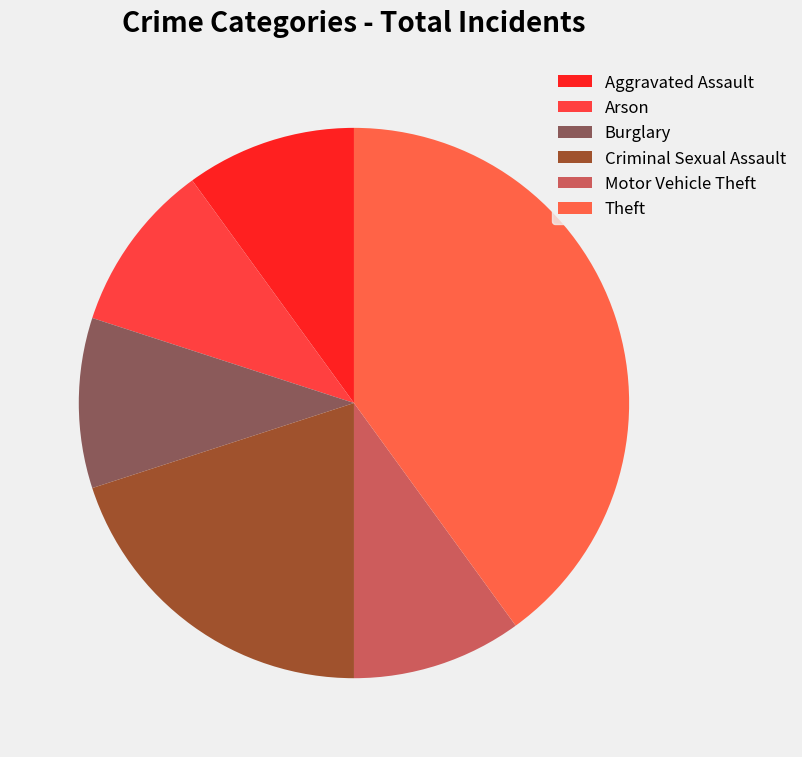

To the nearest percent, what is the difference between the largest and smallest slice percentages?

30%